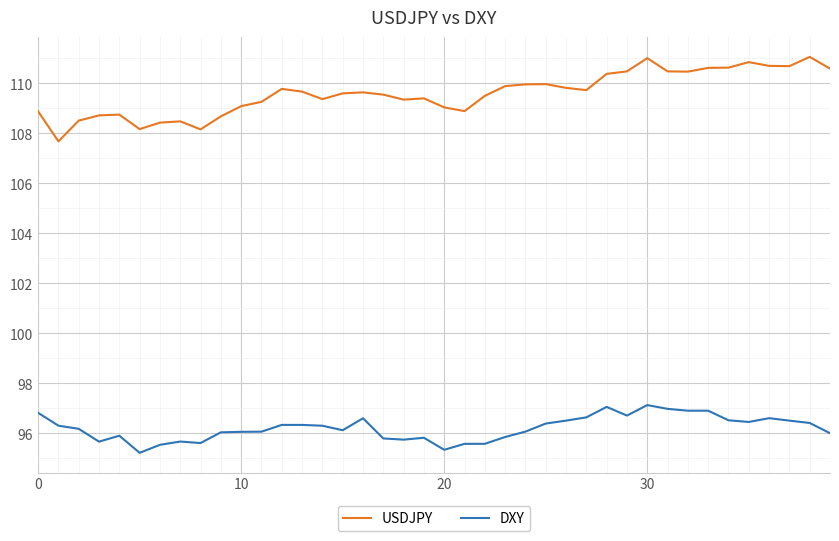

Which series has the largest range (max minus min)?

USDJPY